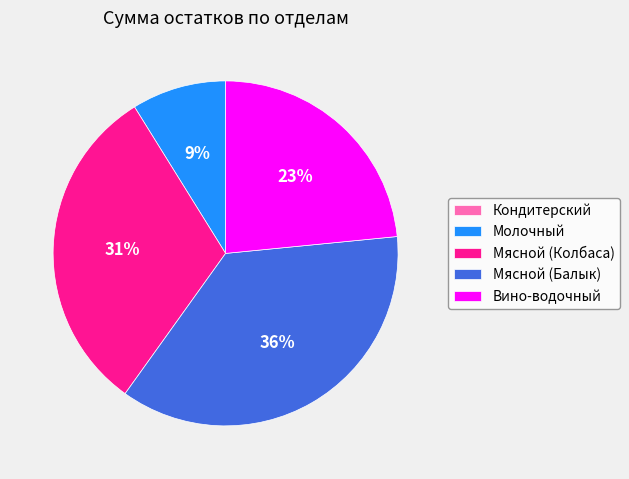

To the nearest percent, what portion does Вино-водочный represent?

23%